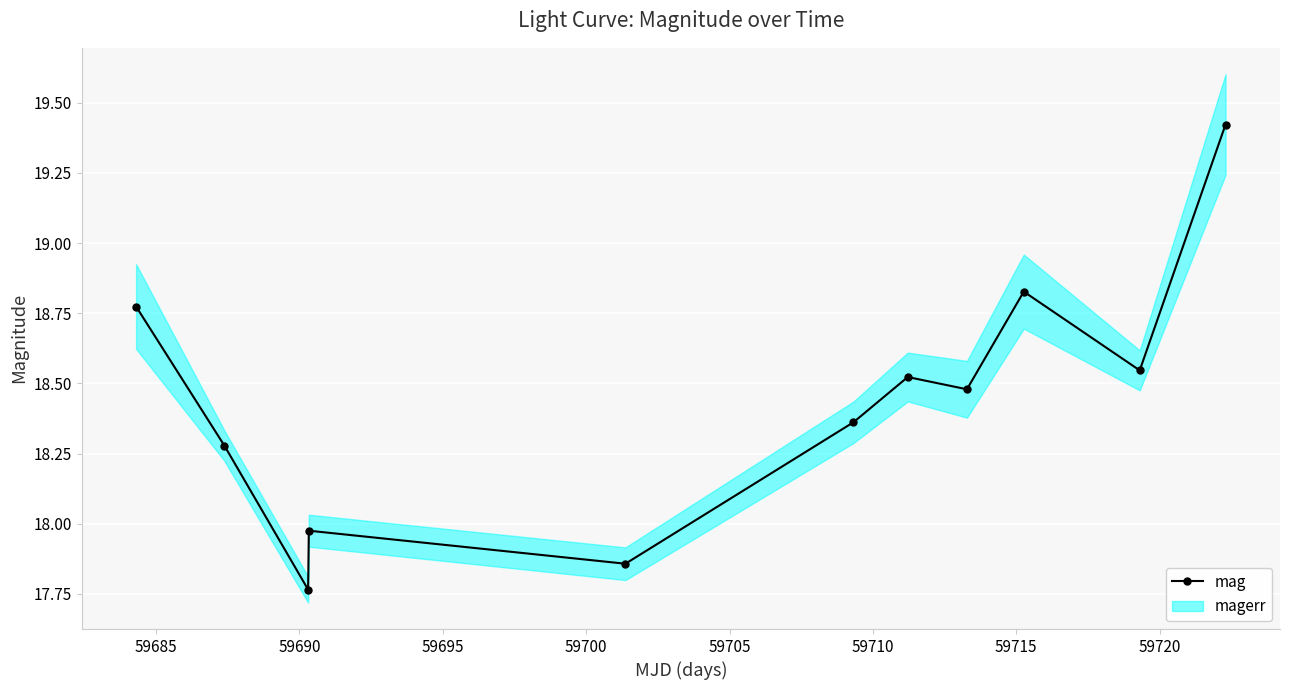

True or false: mag has more than 0 points higher than both neighbors.

True